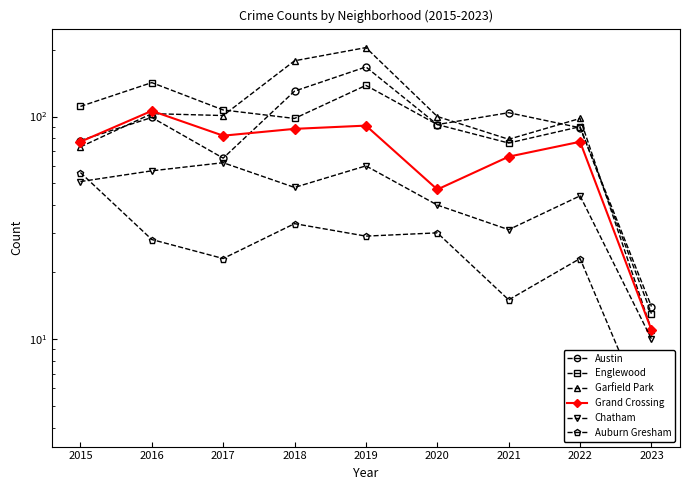

Which series has the largest total across all categories?

Garfield Park